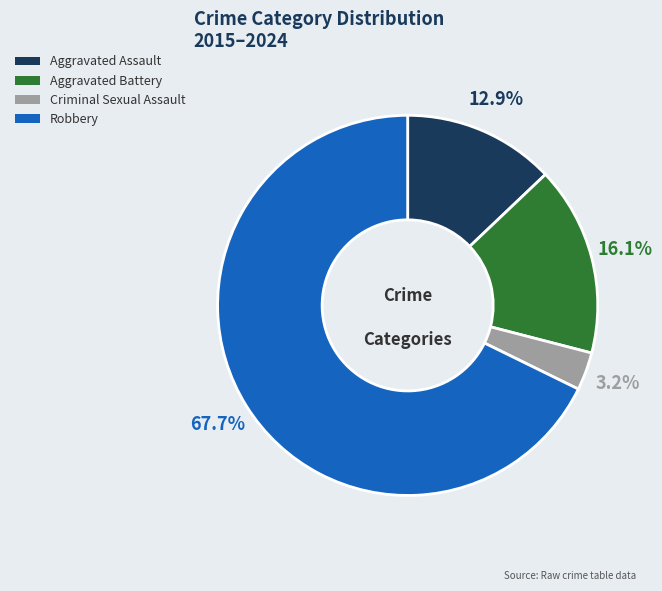

Which has a higher value, Aggravated Assault or Robbery?

Robbery